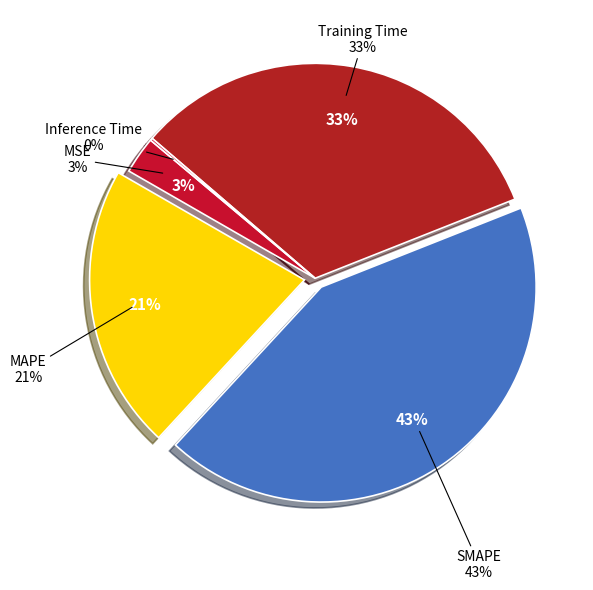

To the nearest percent, what percentage of the pie is SMAPE?

43%